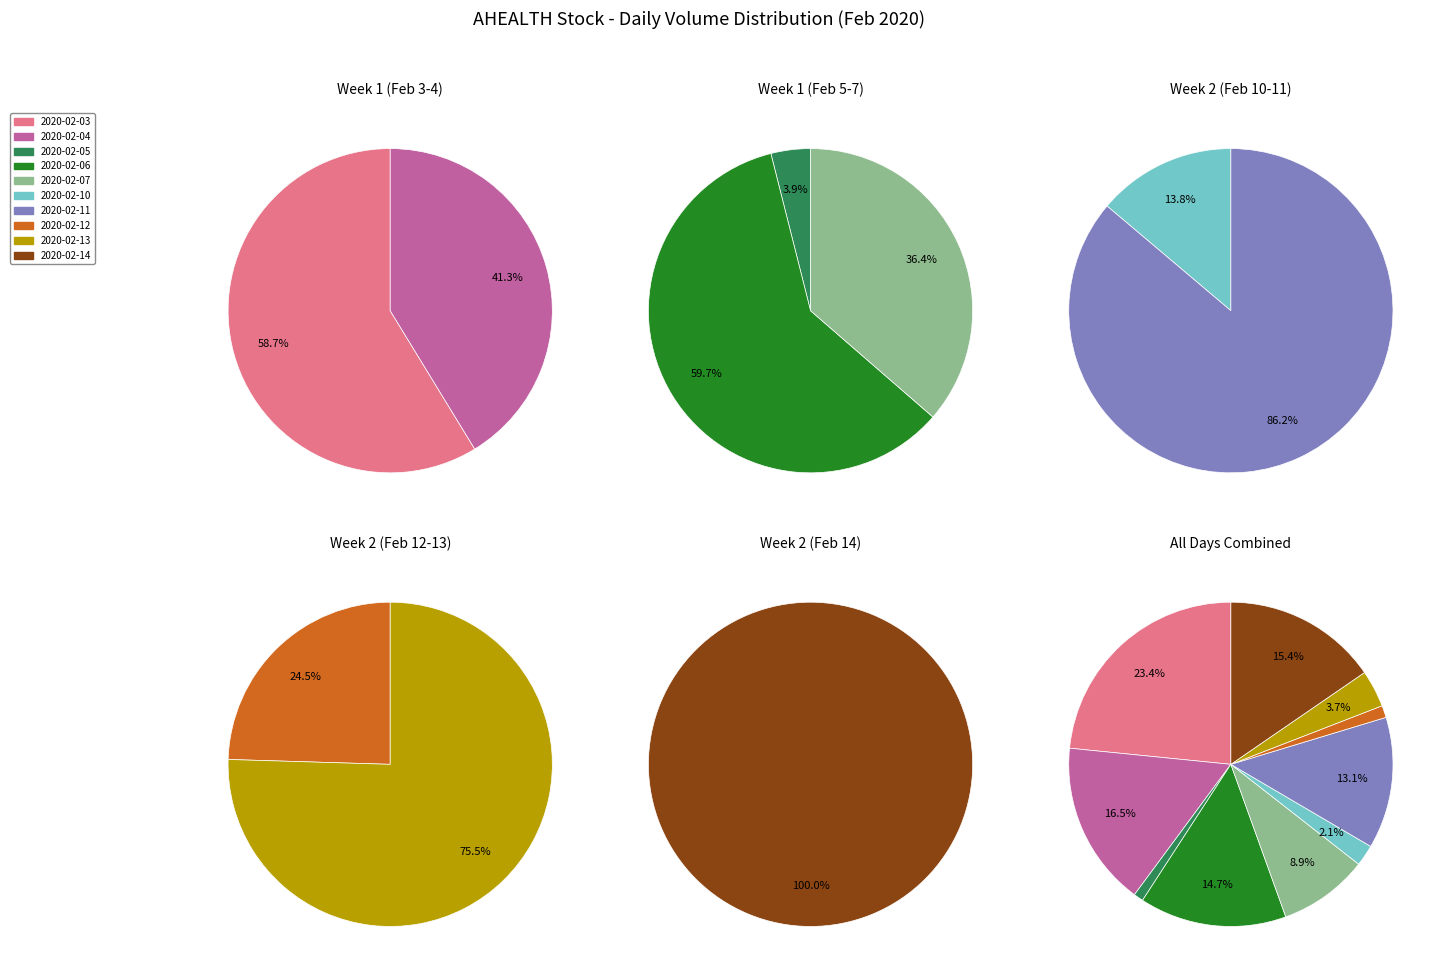

To the nearest percent, what percentage of the pie is 2020-02-05?

1%